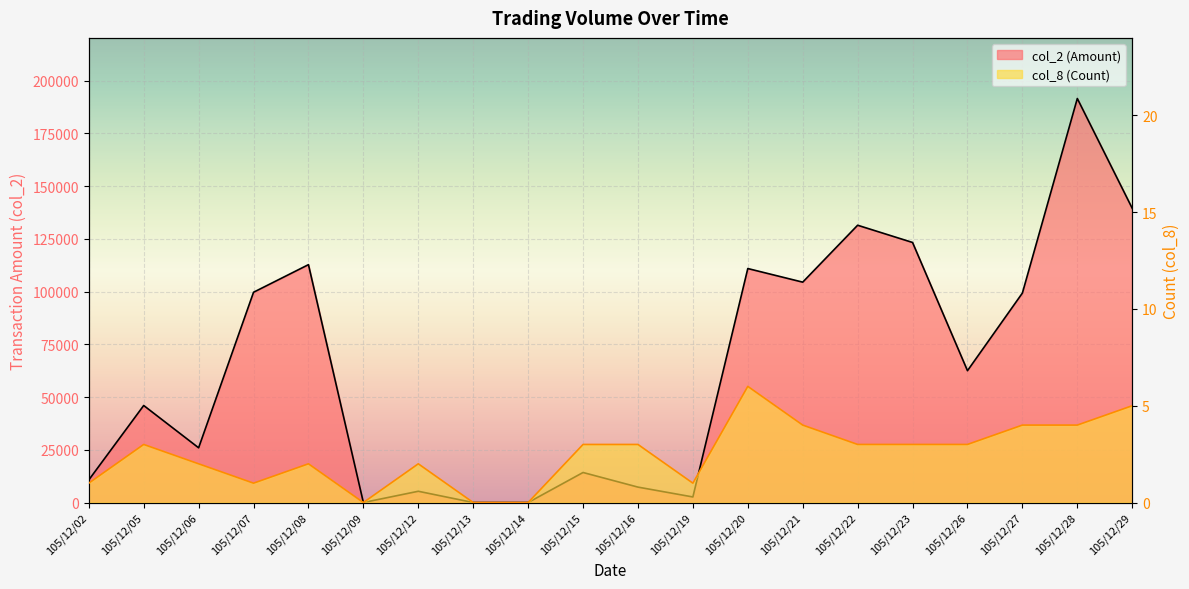

Between 105/12/23 and 105/12/02, which is larger?

105/12/23